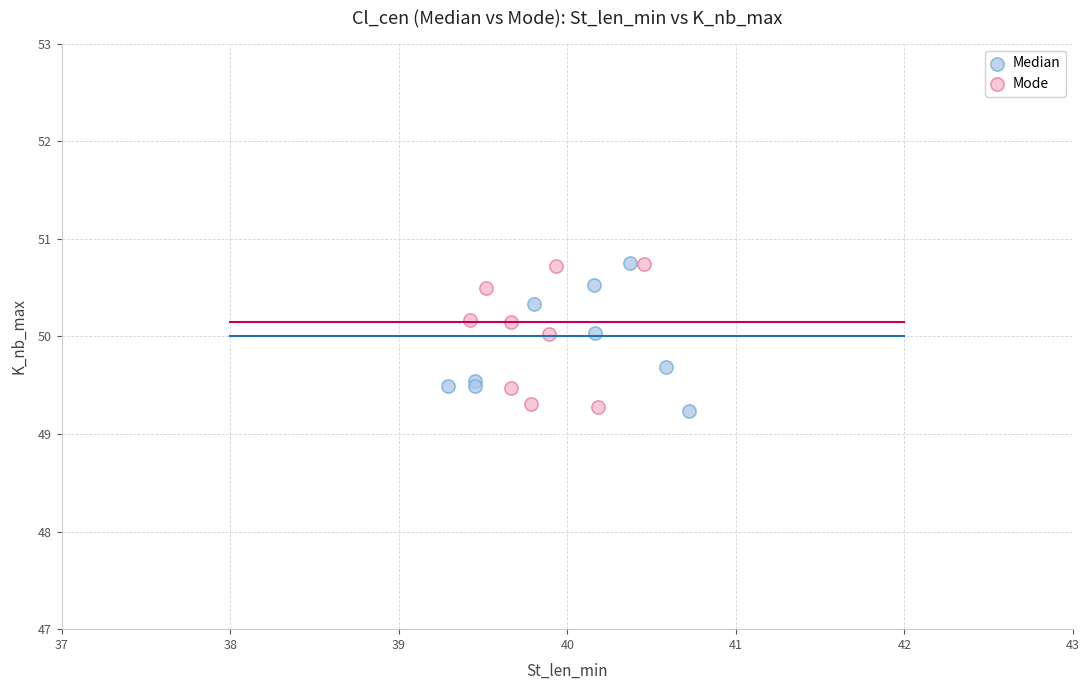

What are all the series names shown in the legend?

Median, Mode